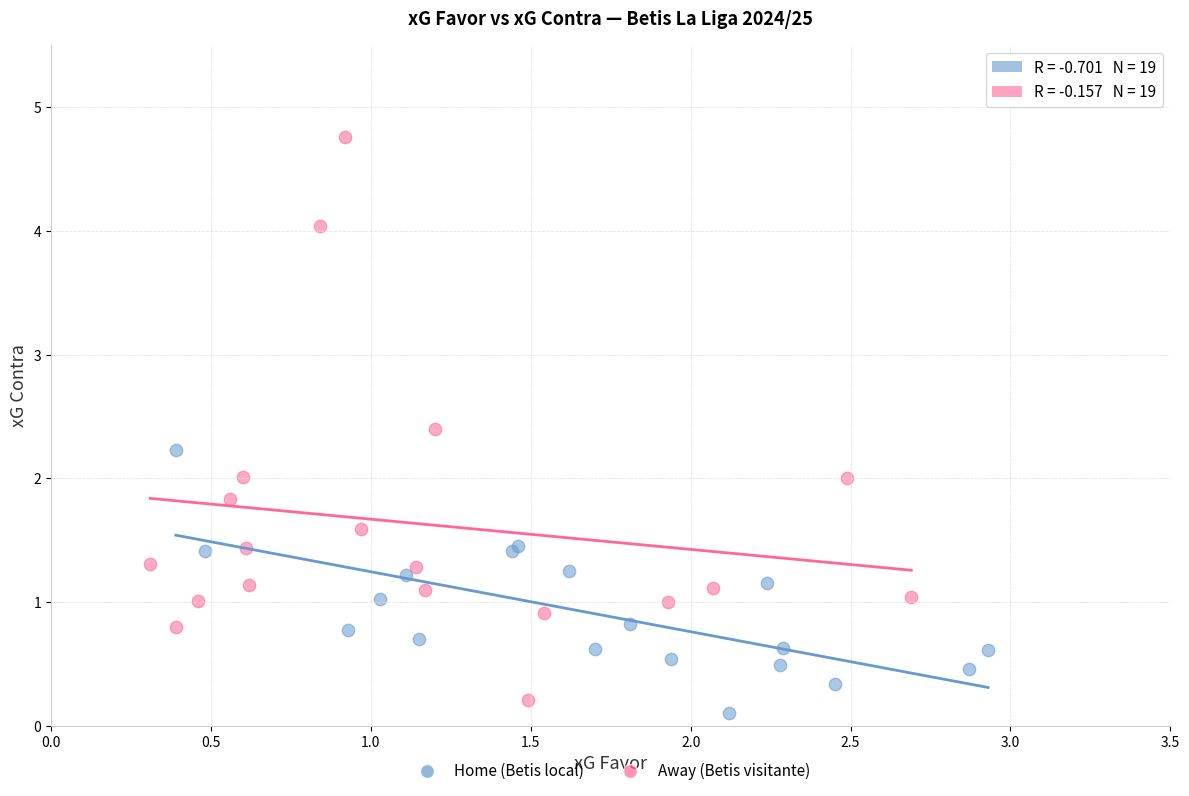

Which series reaches the minimum Y coordinate?

Home (Betis local)